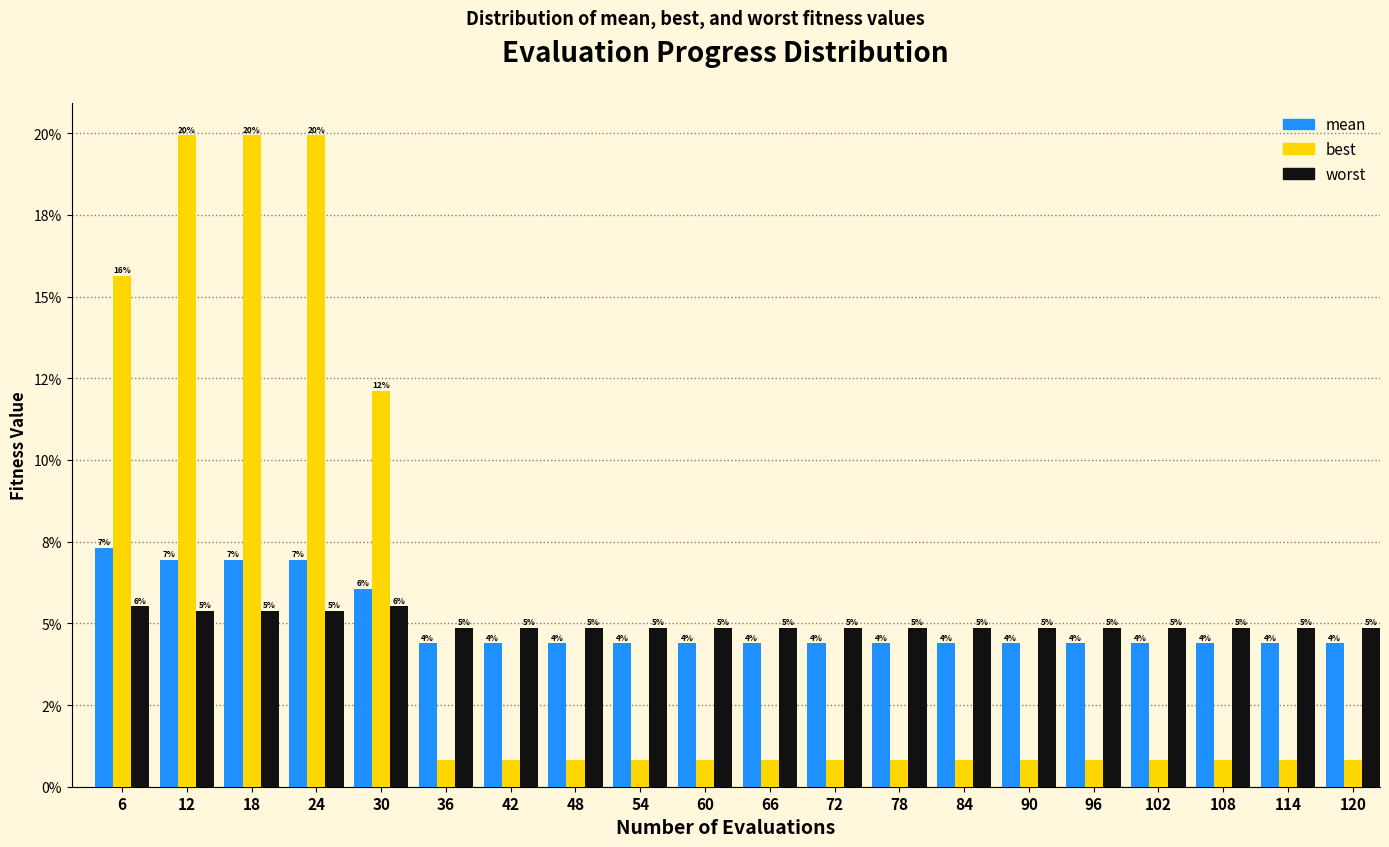

What are all the series names shown in the legend?

mean, best, worst